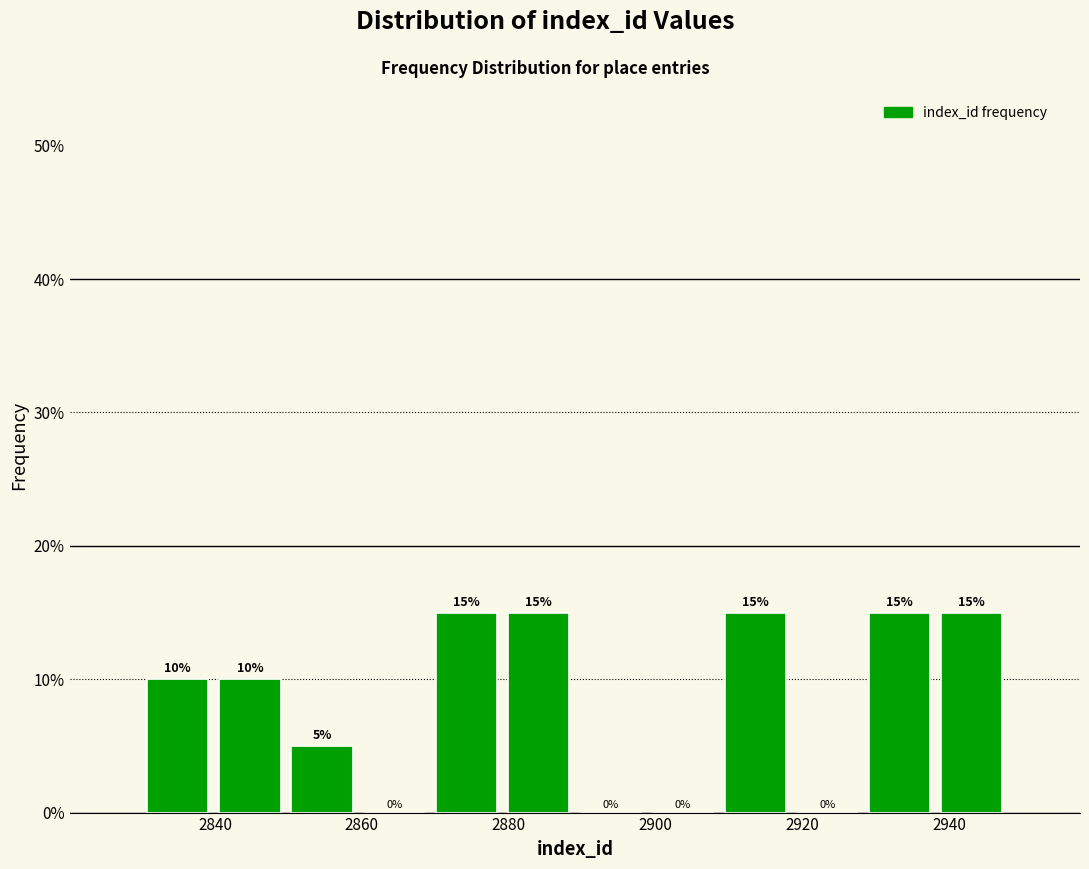

How tall is the bar that spans 2840 to 2850 on the x-axis? The bar edges are not printed on the chart, so give them approximately, as read against the axis.

10